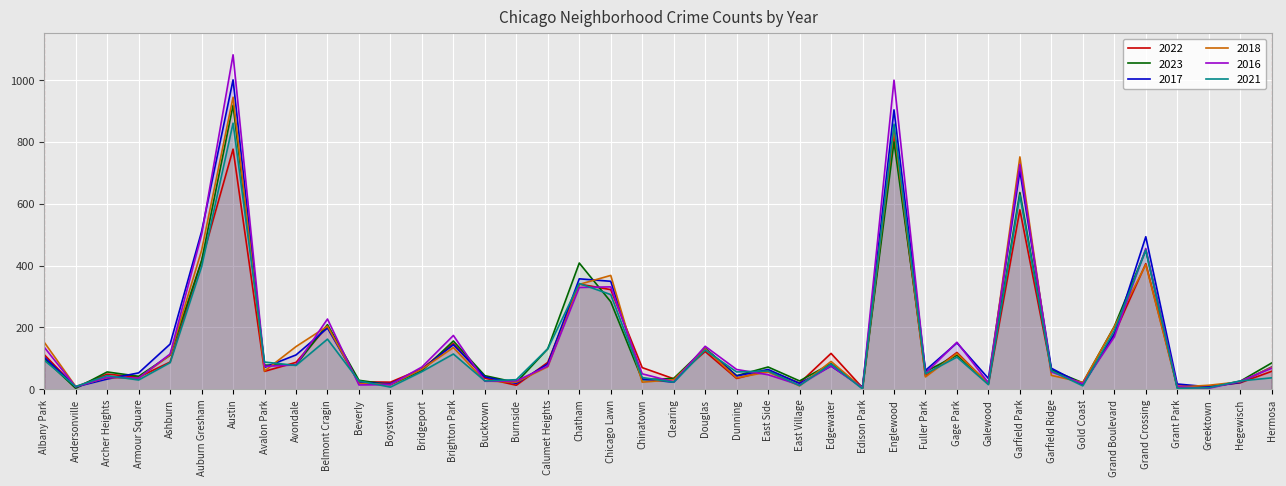

Where do 2023 and 2016 first cross each other?

Andersonville and Archer Heights